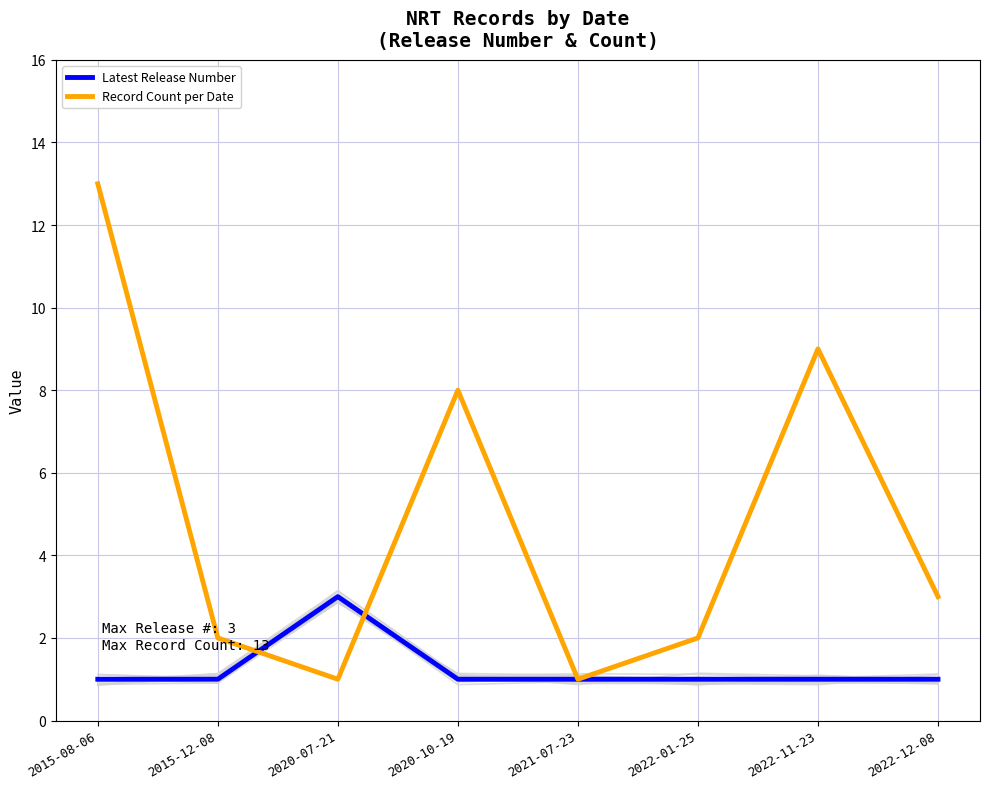

What are all the series names shown in the legend?

Latest Release Number, Record Count per Date